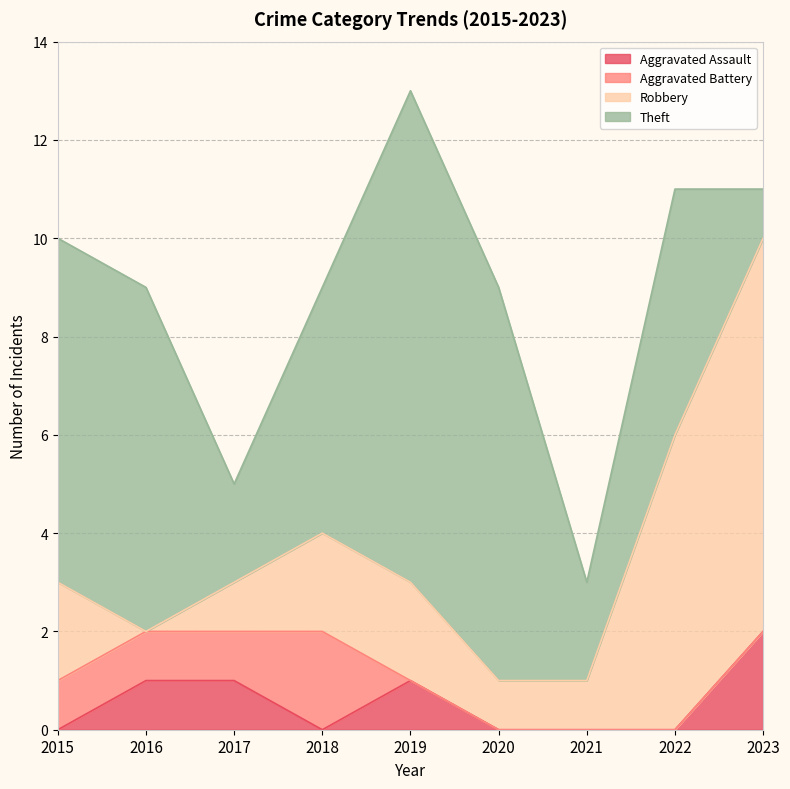

The value of Aggravated Battery at 2020 is 1. True or false?

False